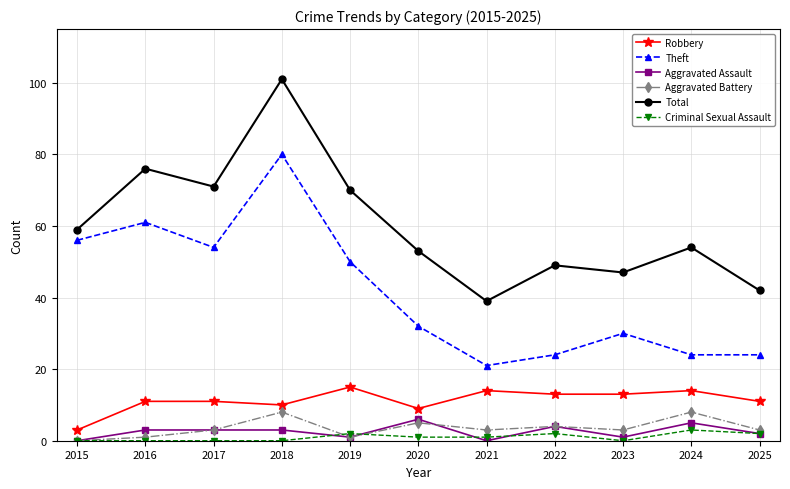

How many categories are shown in the chart?

11